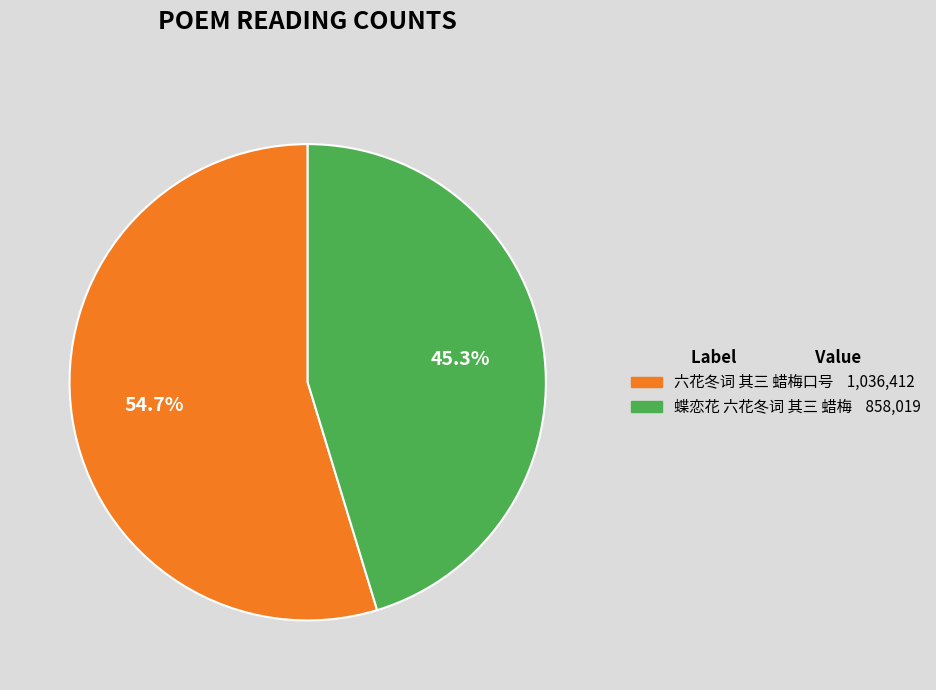

Rank the categories by value from highest to lowest.

六花冬词 其三 蜡梅口号, 蝶恋花 六花冬词 其三 蜡梅